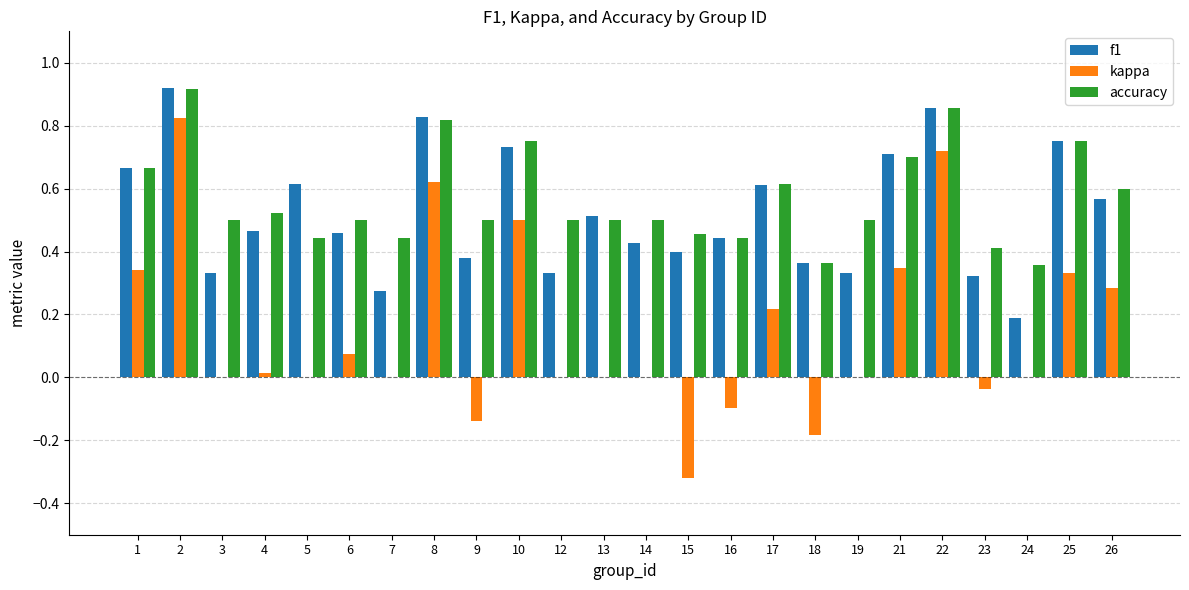

At which category is the sum across all series the highest?

2